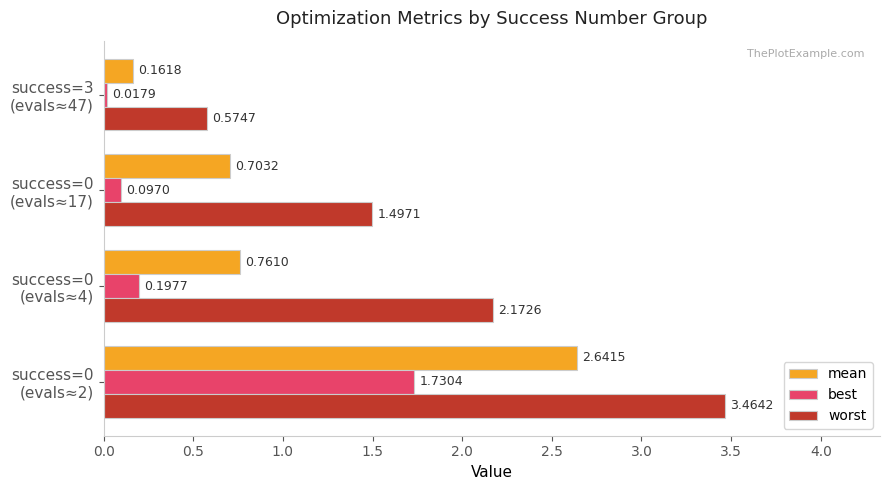

Which label corresponds to the smallest value in the chart?

success=3
(evals≈47)